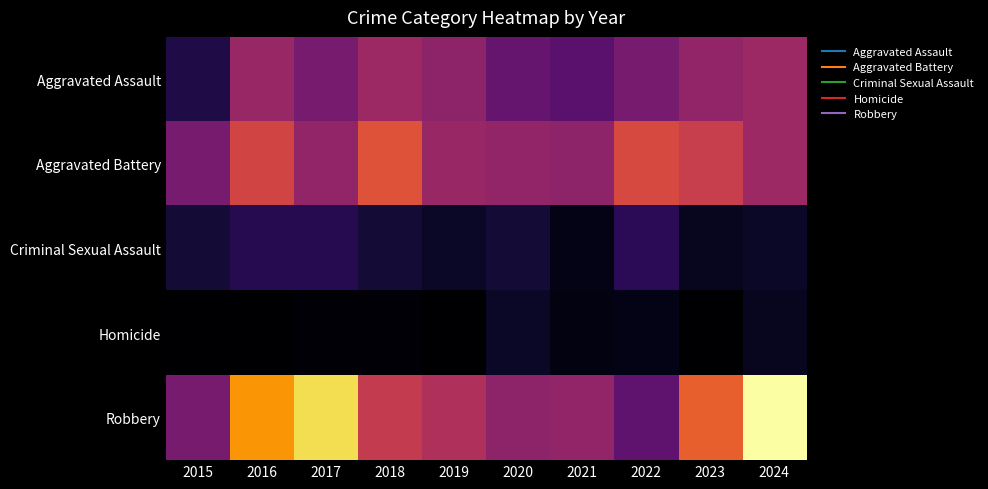

Reading left to right, list all the values displayed in this chart.

Aggravated Assault: 2015=11	2016=32	2017=26	2018=33	2019=30	2020=23	2021=21	2022=26	2023=31	2024=33
Aggravated Battery: 2015=26	2016=43	2017=31	2018=46	2019=32	2020=31	2021=30	2022=44	2023=41	2024=33
Criminal Sexual Assault: 2015=9	2016=12	2017=12	2018=9	2019=7	2020=9	2021=5	2022=13	2023=6	2024=7
Homicide: 2015=2	2016=2	2017=3	2018=3	2019=2	2020=7	2021=4	2022=5	2023=2	2024=6
Robbery: 2015=26	2016=58	2017=69	2018=40	2019=36	2020=30	2021=31	2022=22	2023=49	2024=75